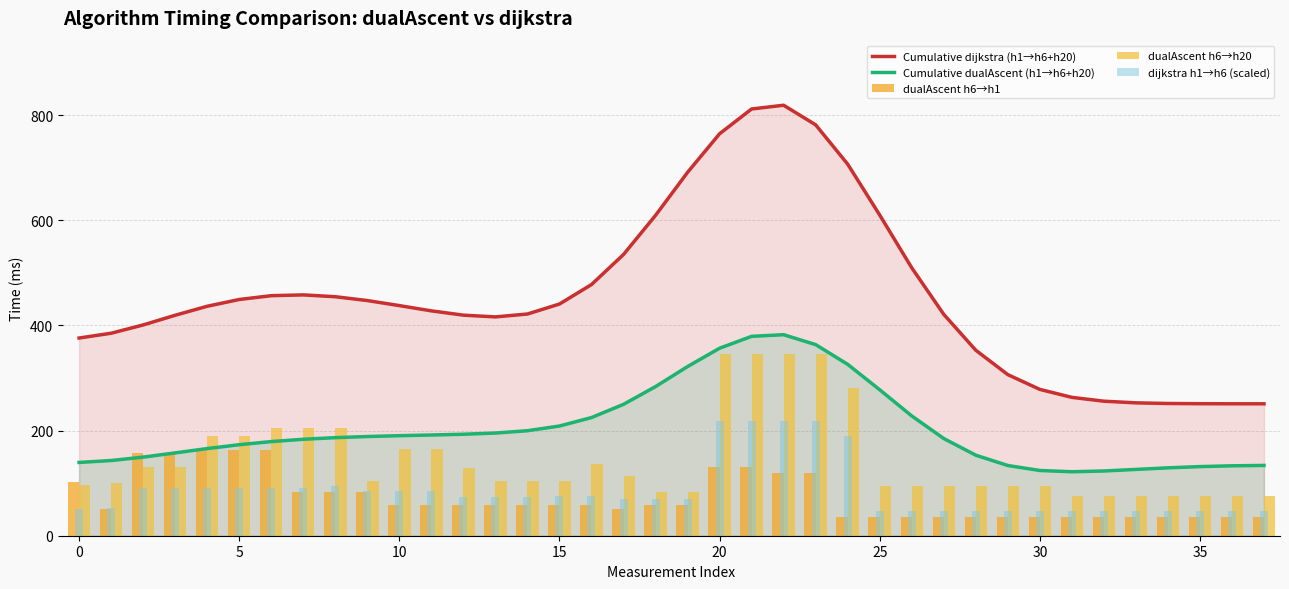

True or false: Cumulative dualAscent (h1→h6+h20) has a value of 85.3 at 35.

False